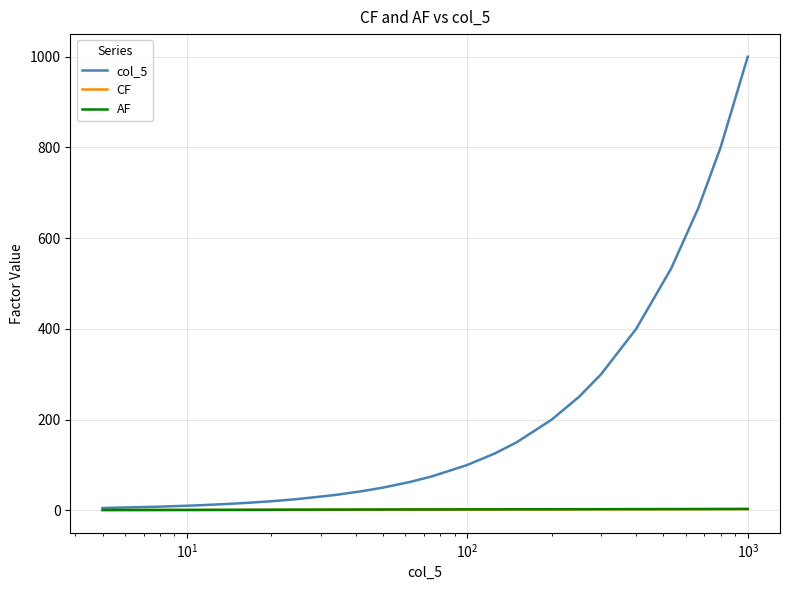

What is the maximum value shown in the chart?

1000.0